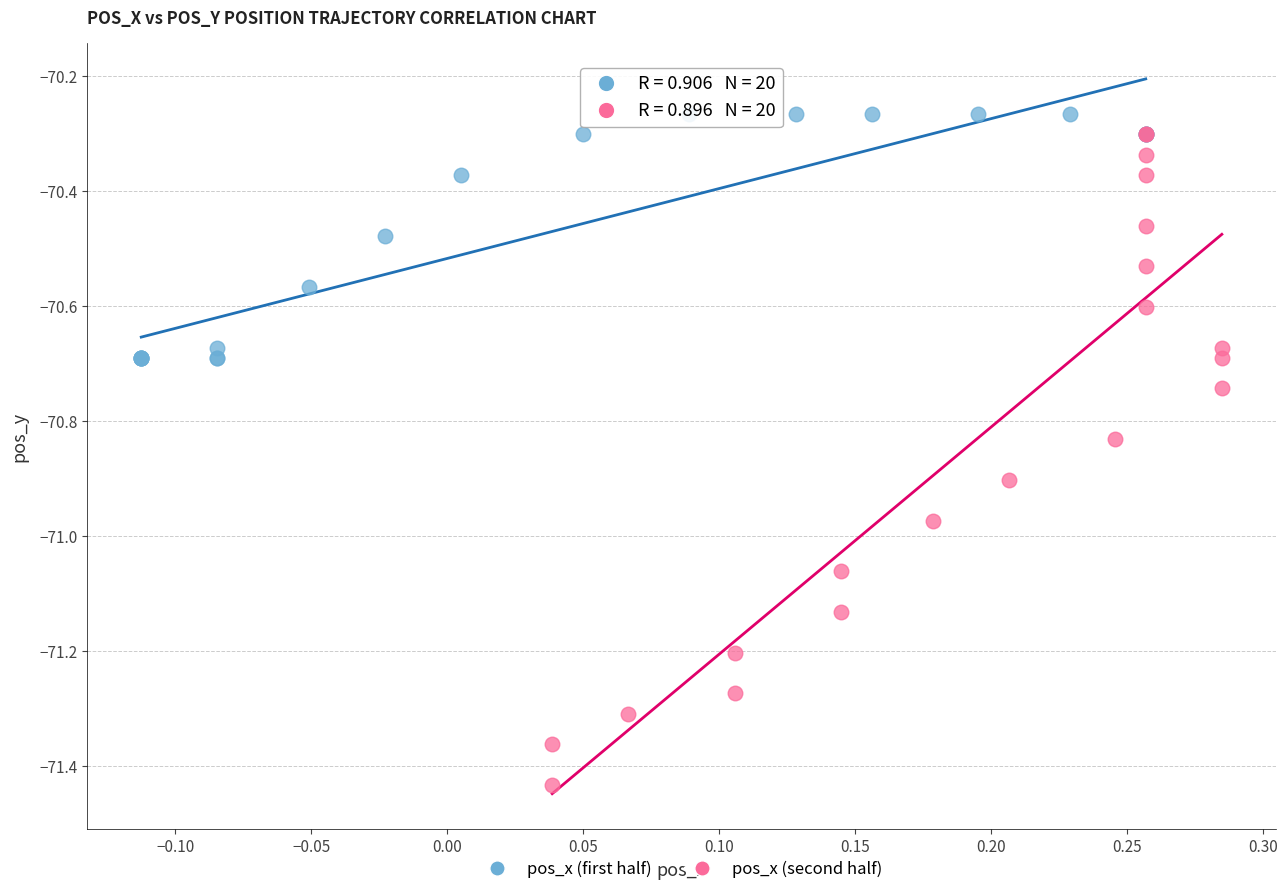

Which series contains the lowest Y value?

pos_x (second half)